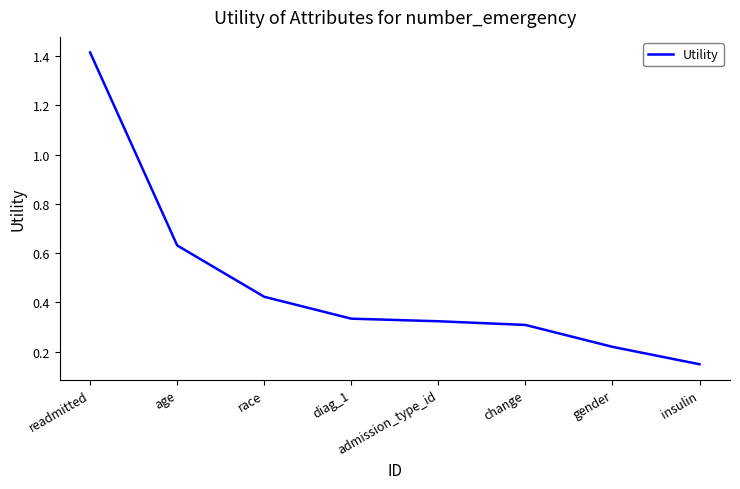

How many series are shown in this chart?

1